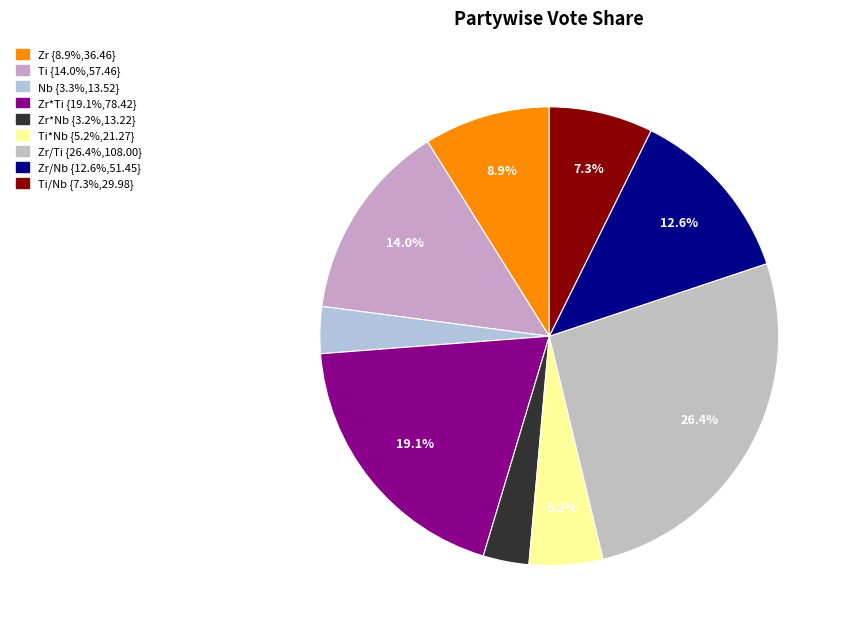

Count the number of slices in the pie.

9